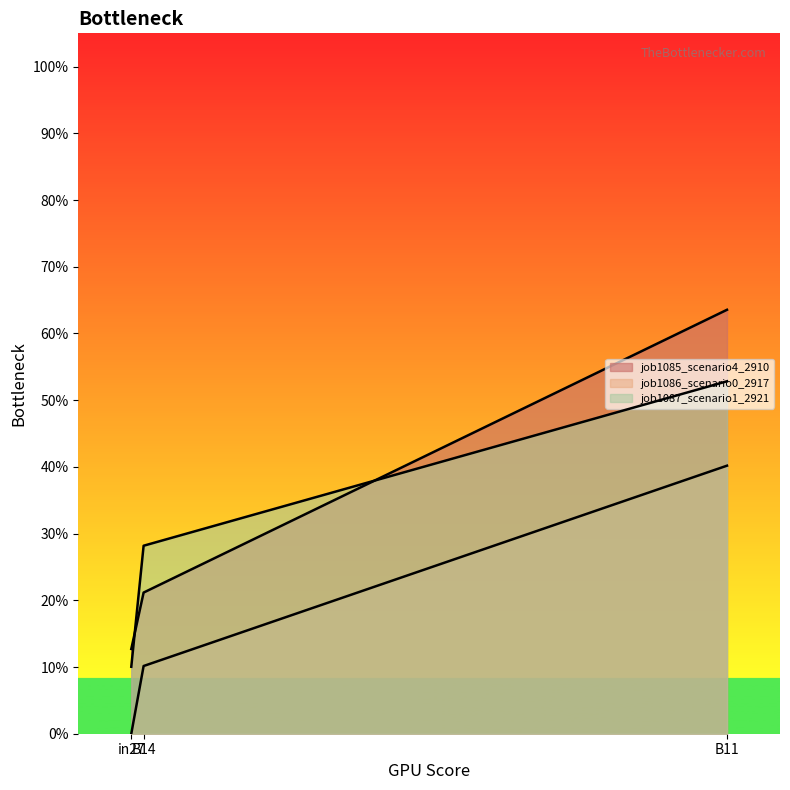

What position from the left is B14?

2